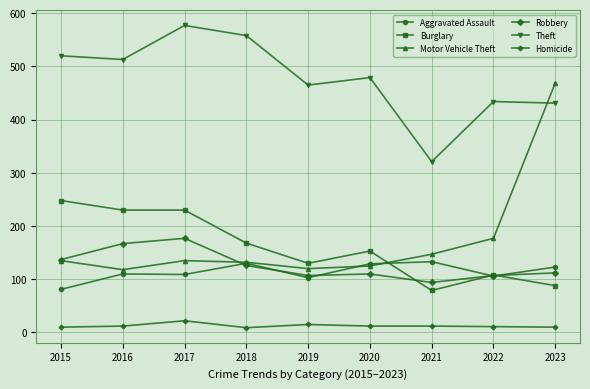

How many values in the Robbery series are below 112?

4